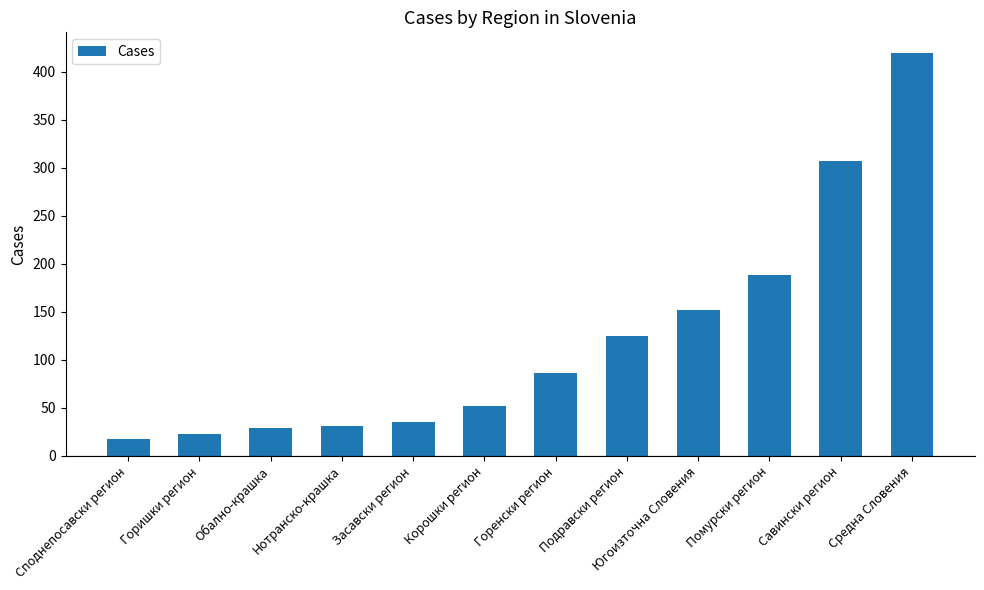

What is the greatest value displayed?

420